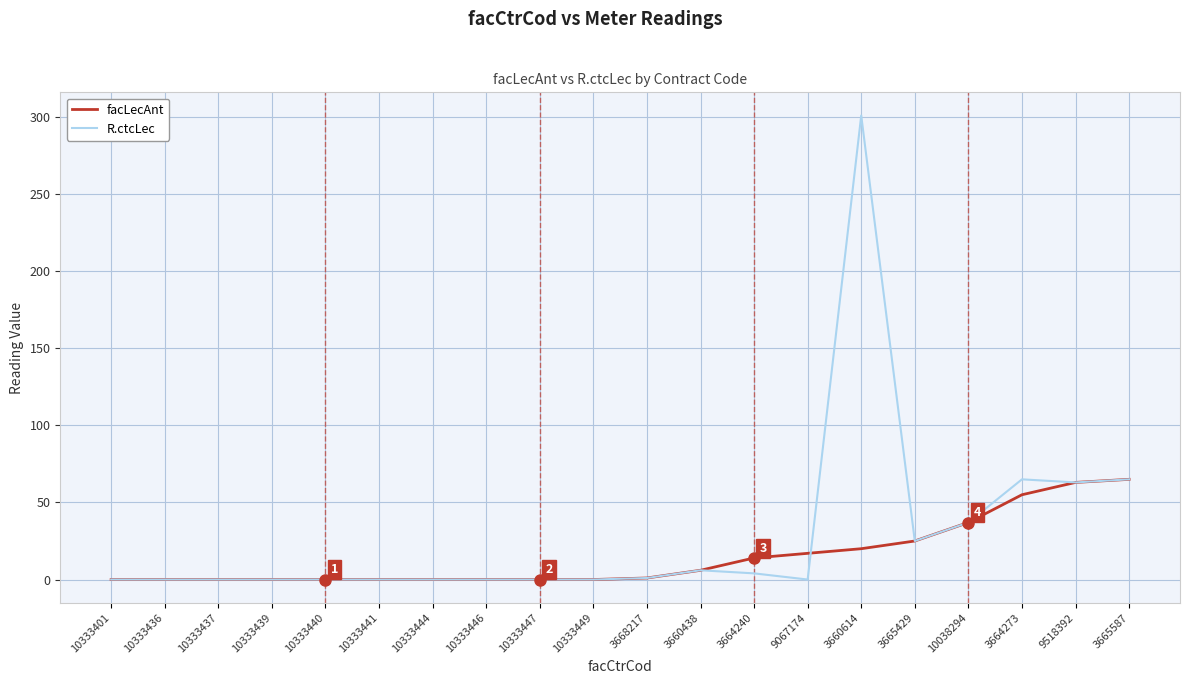

What is the greatest value displayed?

301